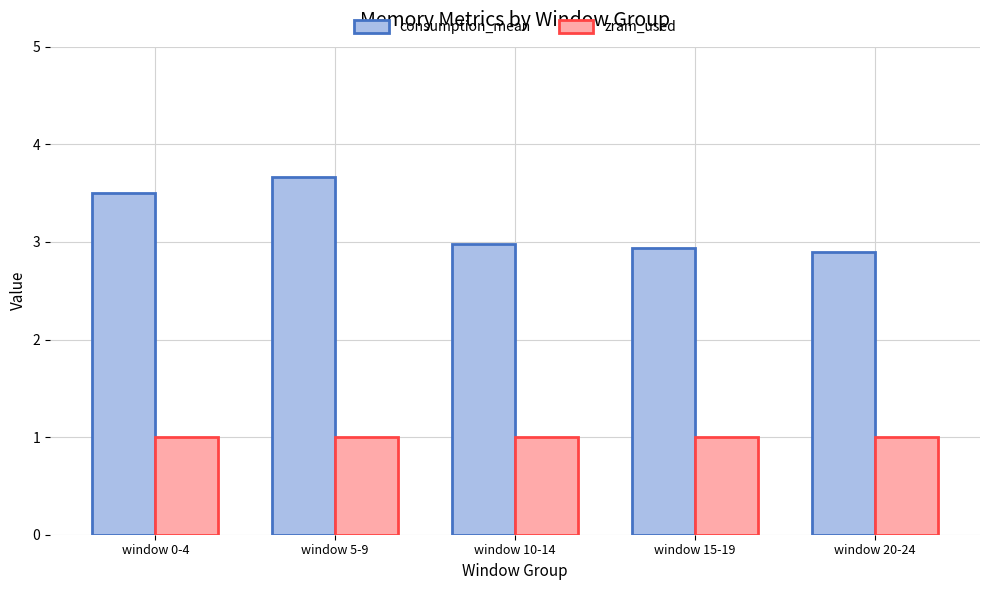

At which category is the sum across all series the highest?

window 5-9